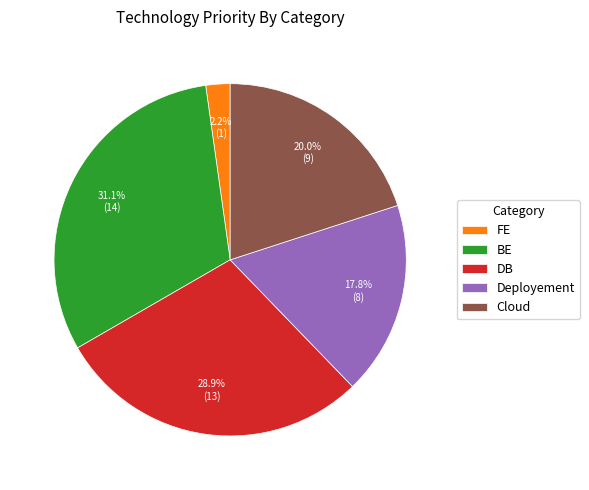

What is the smallest slice in the pie chart?

FE